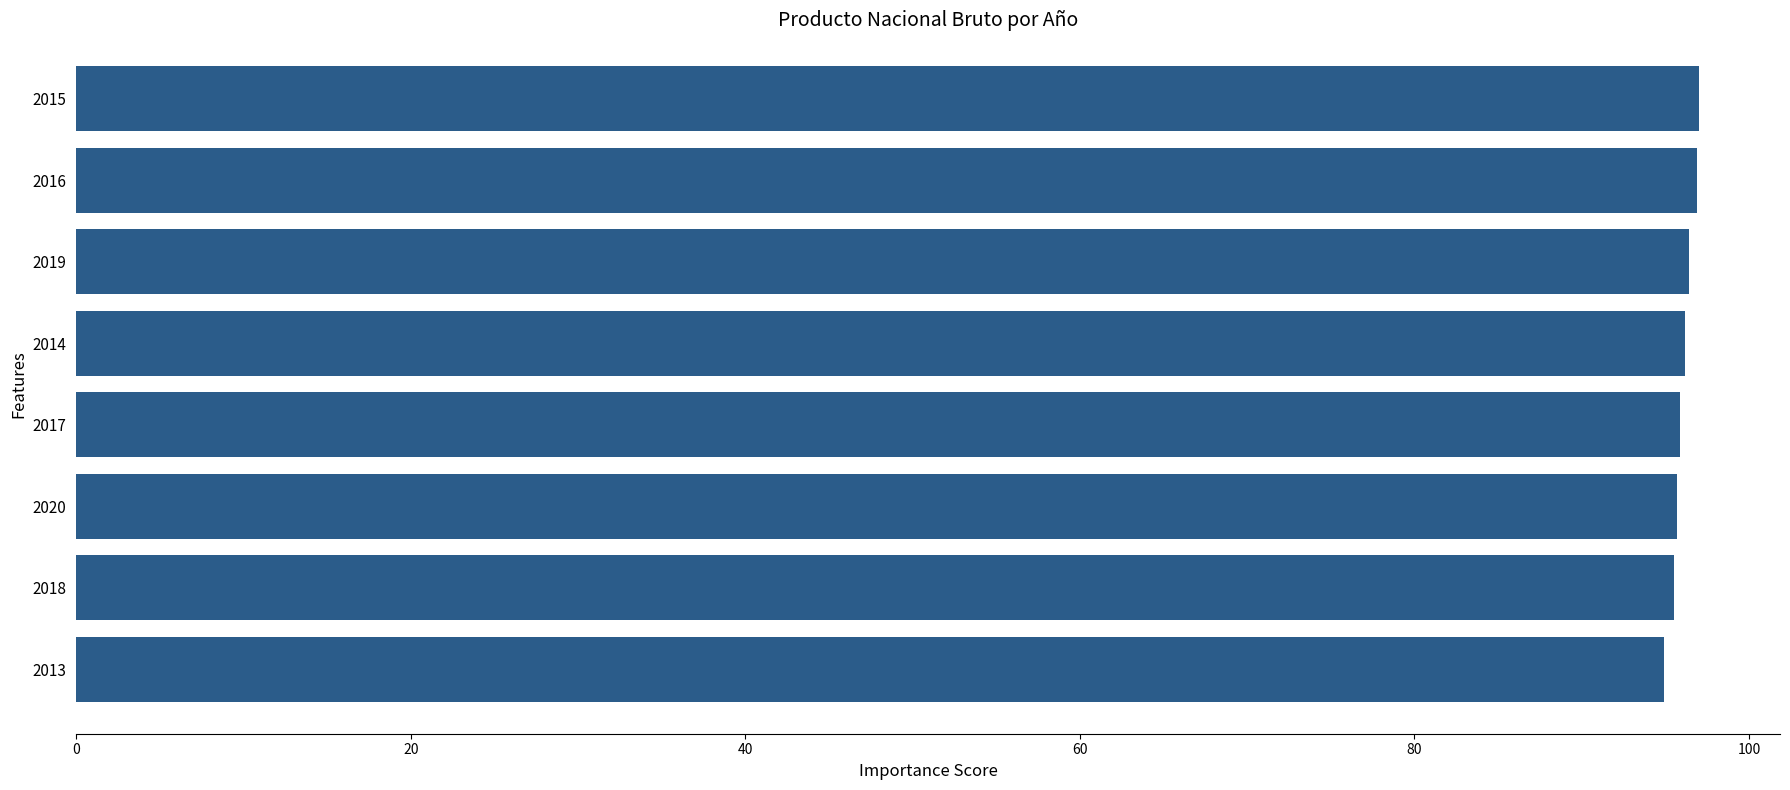

The chart shows a value of 35.0 at 2019. True or false?

False